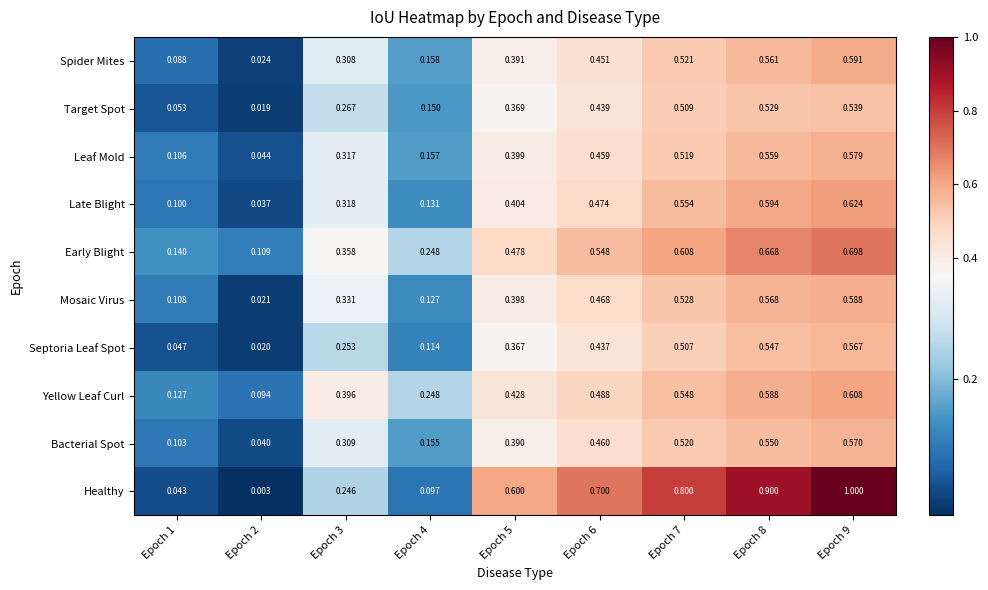

Is the value of Late Blight at Epoch 1 greater than the value of Mosaic Virus at Epoch 8?

No